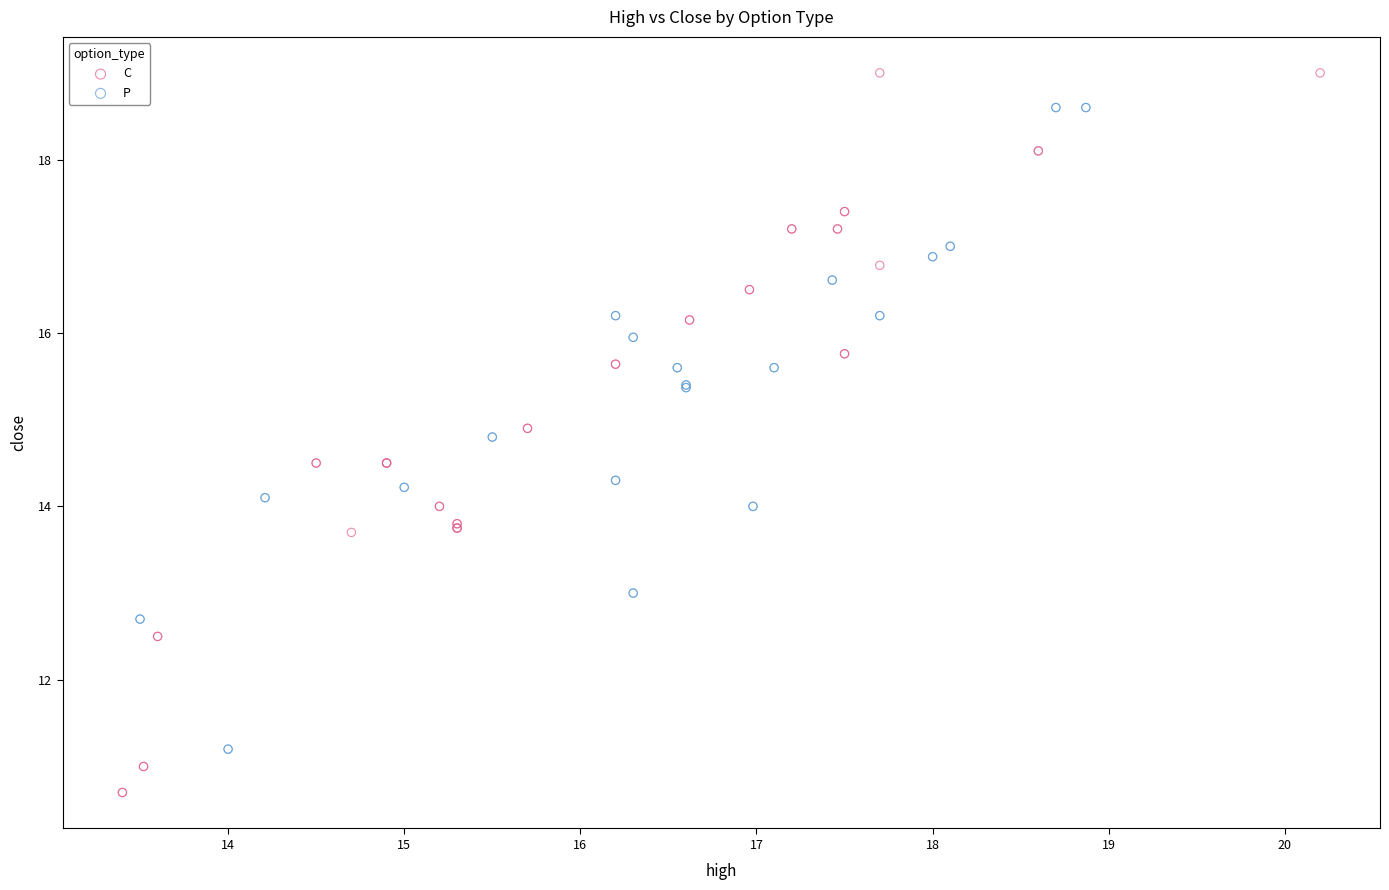

Which series contains the lowest Y value?

C